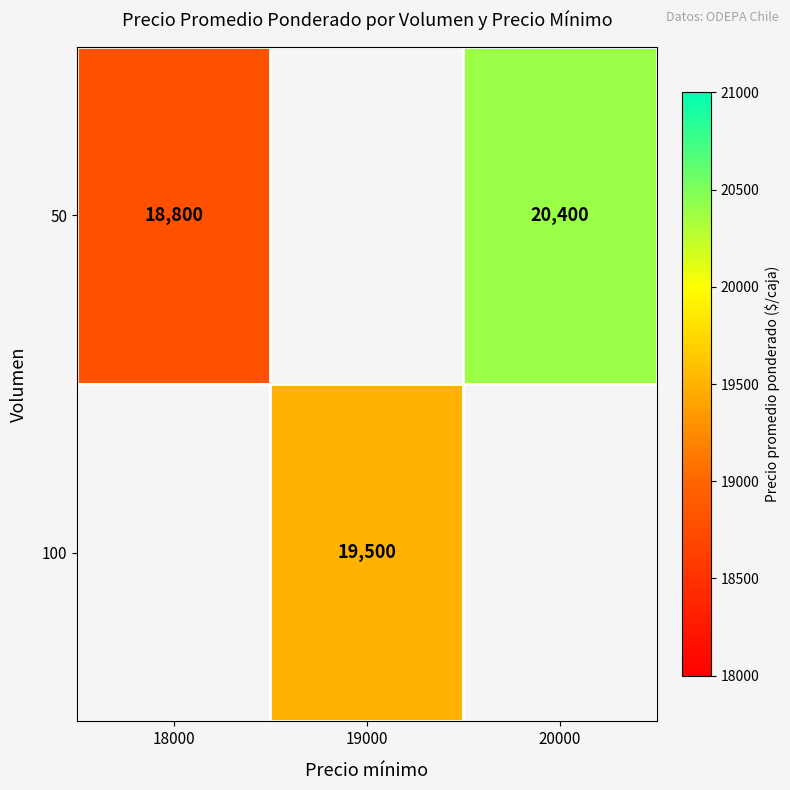

True or false: 100 has a value of 19500 at 19000.

True